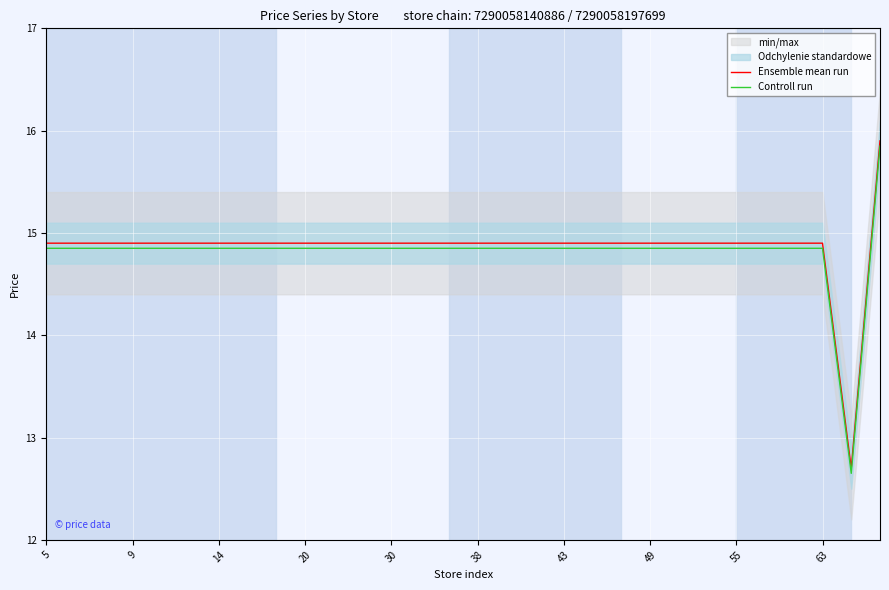

The value of Controll run at 20 is 8.3. True or false?

False